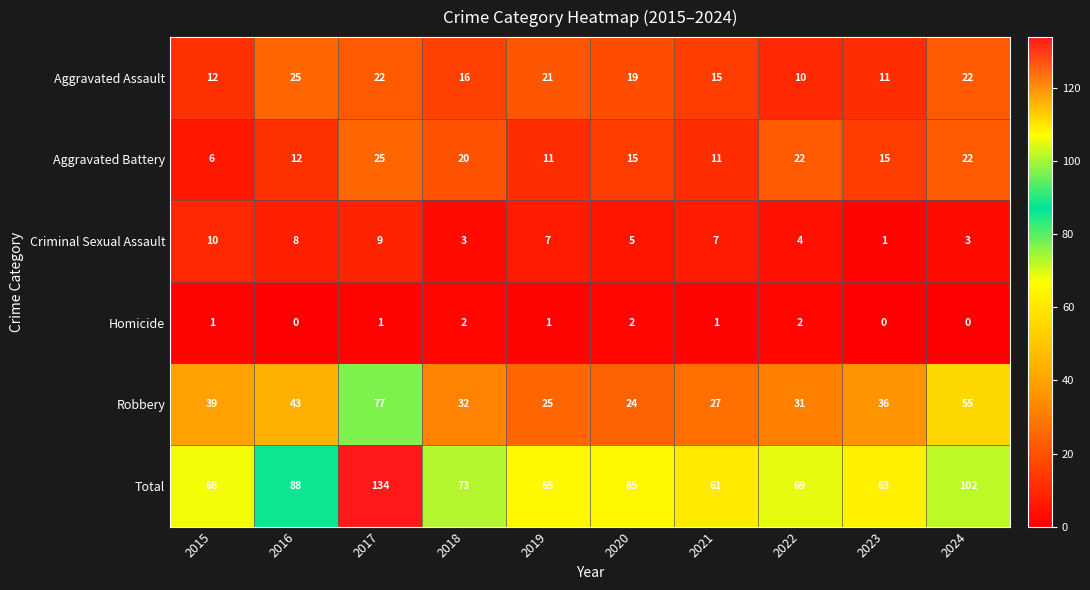

Where does the Robbery series first go above 36?

2015